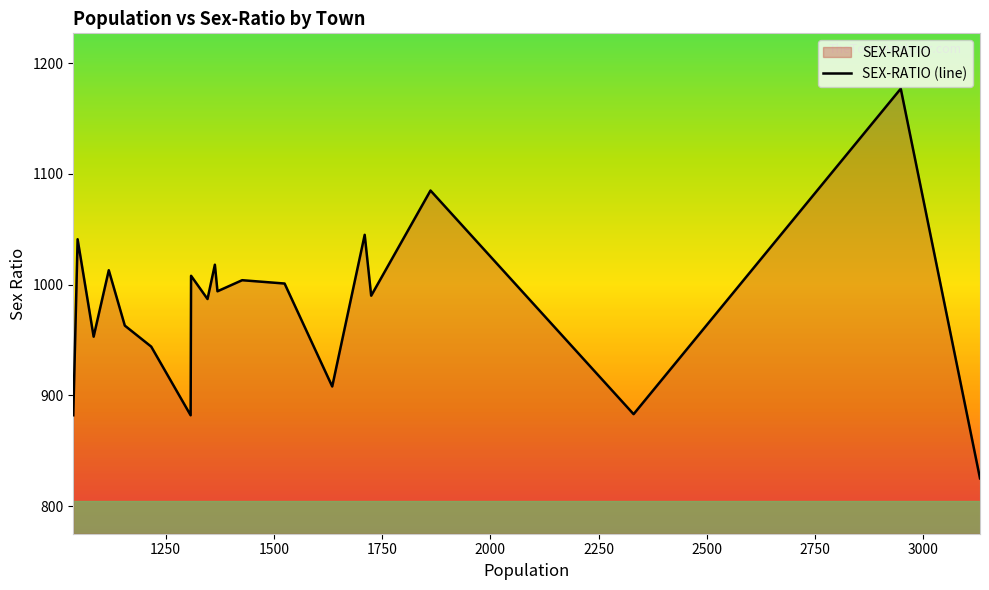

True or false: the data has more than 0 interior local peaks.

True